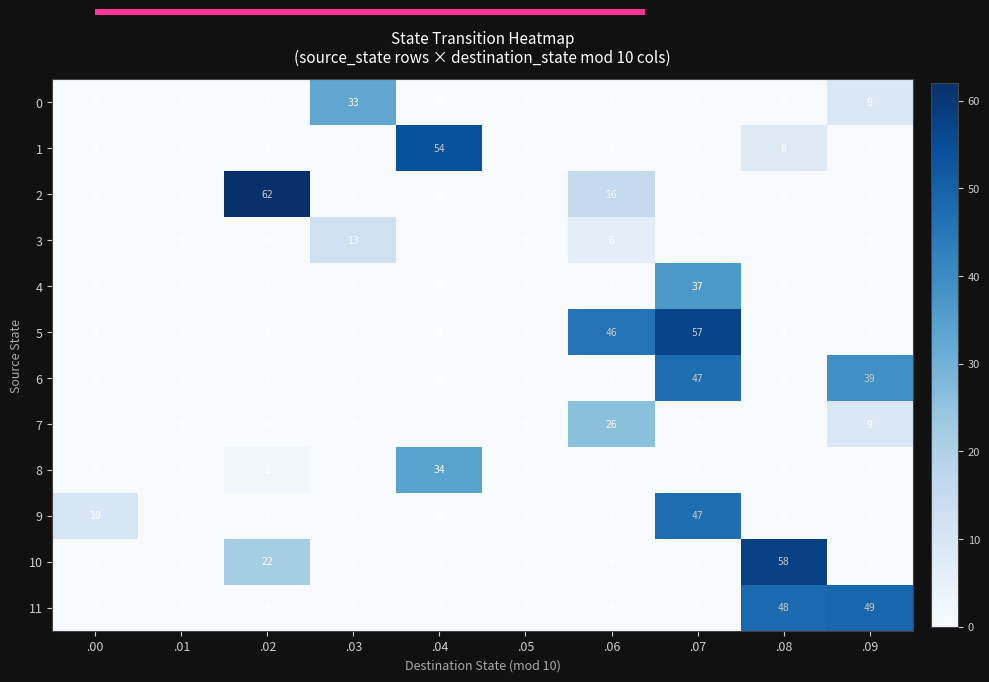

Is it true that 2 equals 0 at .00?

True